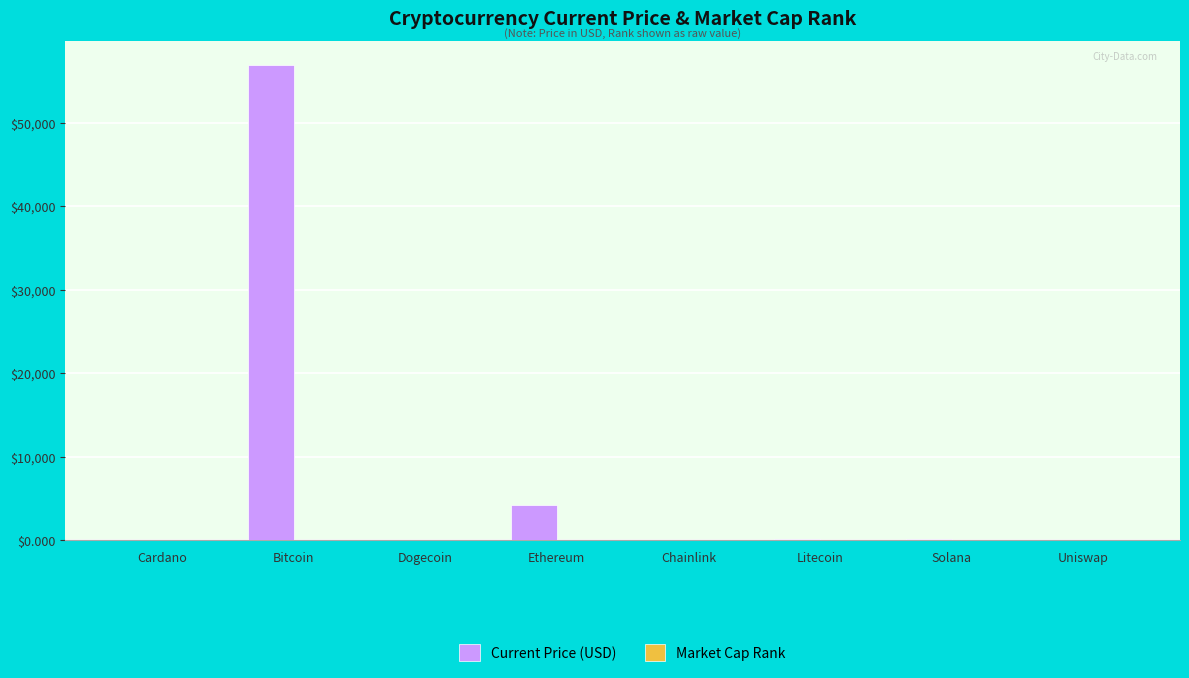

At which label is Current Price (USD) closest to 28465?

Ethereum